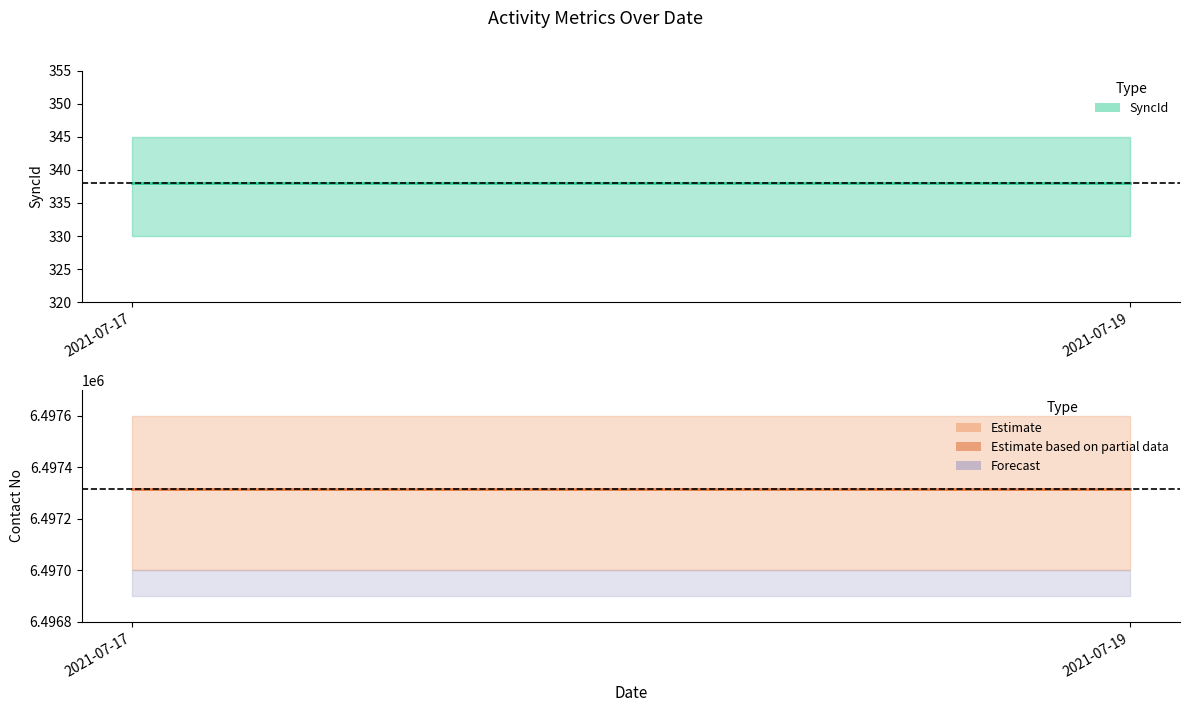

Reading left to right, what are all the values shown in this chart?

SyncId: 338	338
Contact No: 6497315	6497315